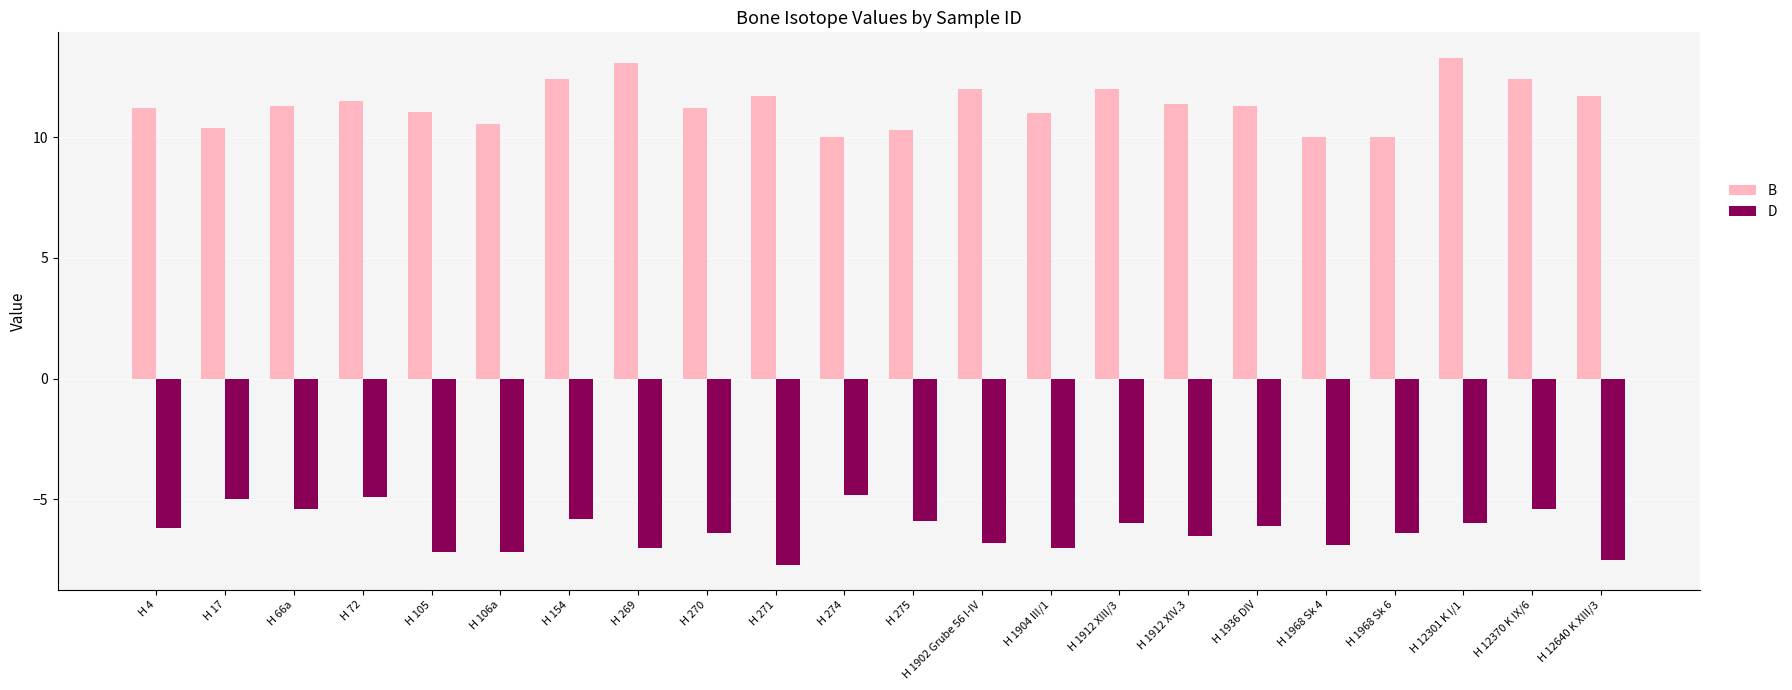

Are the bars horizontal?

No